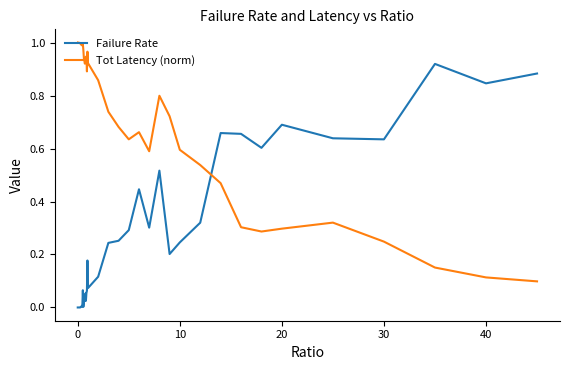

Which series has the largest total across all categories?

Tot Latency (norm)